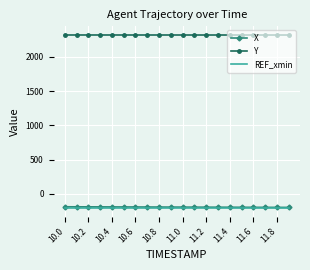

True or false: Y and REF_xmin cross at least once.

False